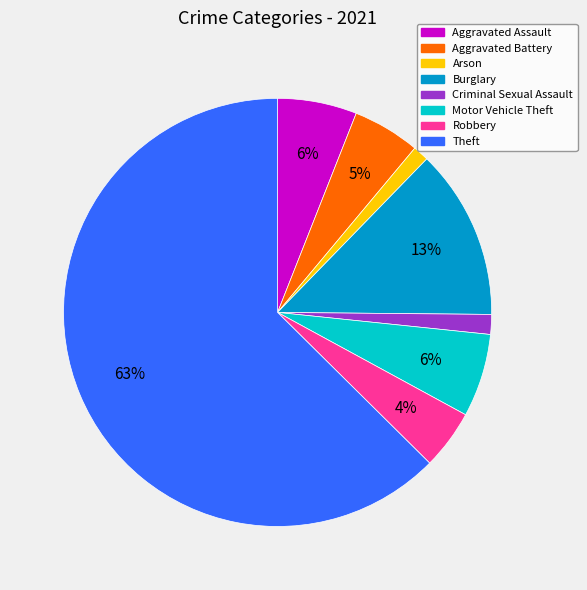

Is it true that Arson is 1% of the pie?

True